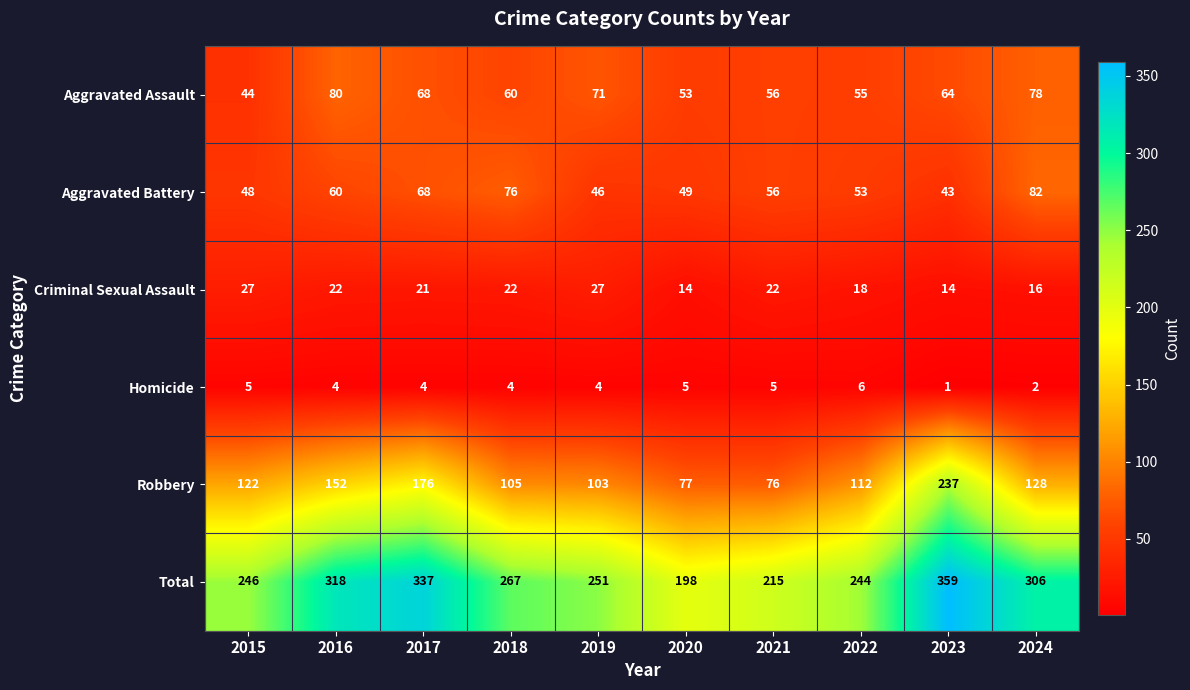

Read the Homicide value at 2020.

5